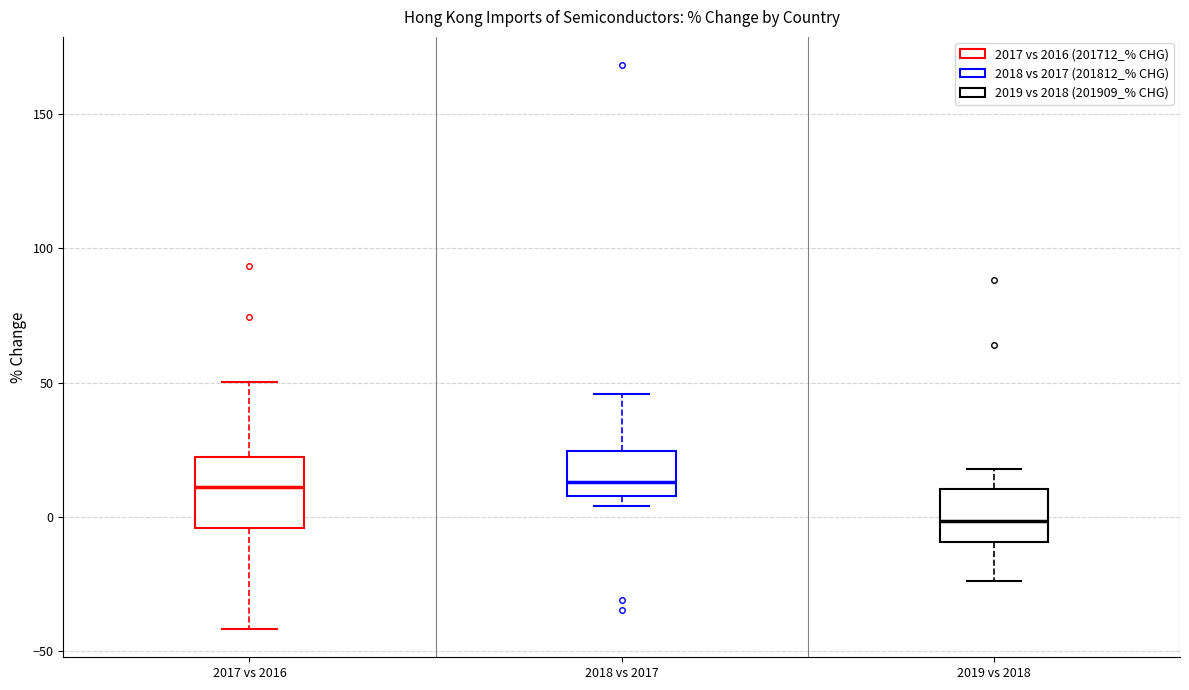

Reading left to right, read every box against the y-axis: the position of its median line, the range the box covers, and the ends of its whiskers. The values are not printed on the chart, so give them approximately, as read against the axis.

2017 vs 2016: median 10, box -5 to 20, whiskers -40 to 50
2018 vs 2017: median 15, box 10 to 25, whiskers 5 to 45
2019 vs 2018: median 0, box -10 to 10, whiskers -25 to 20